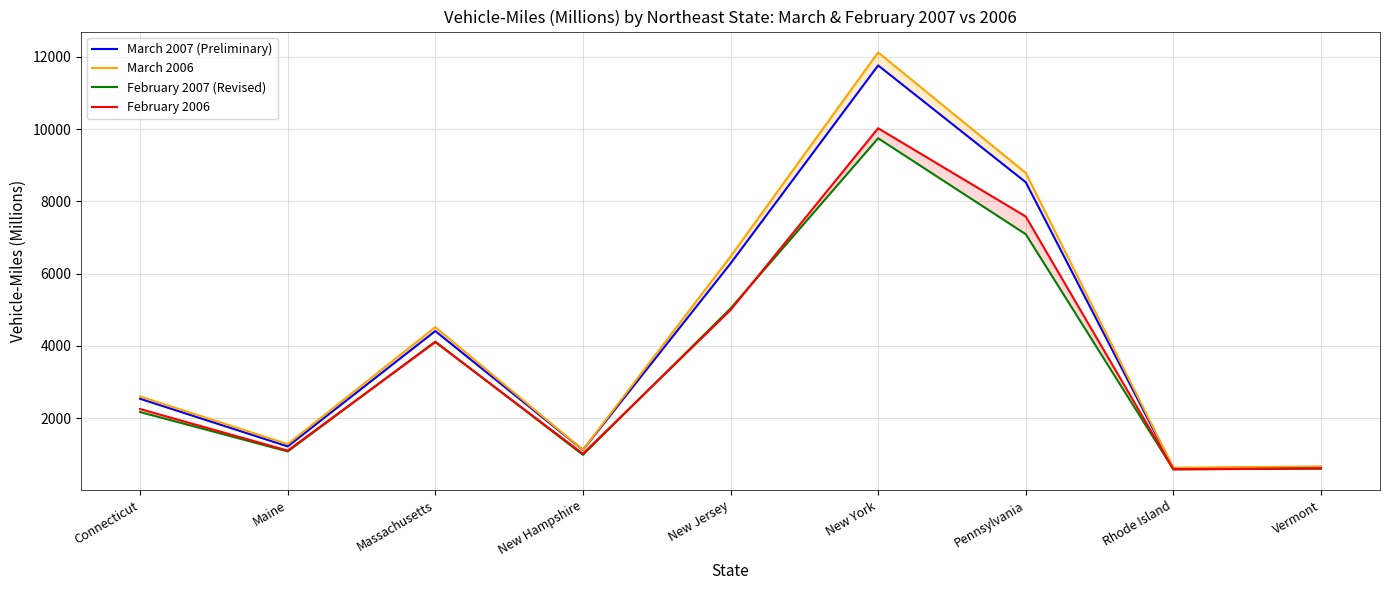

What position from the right is New Hampshire?

6